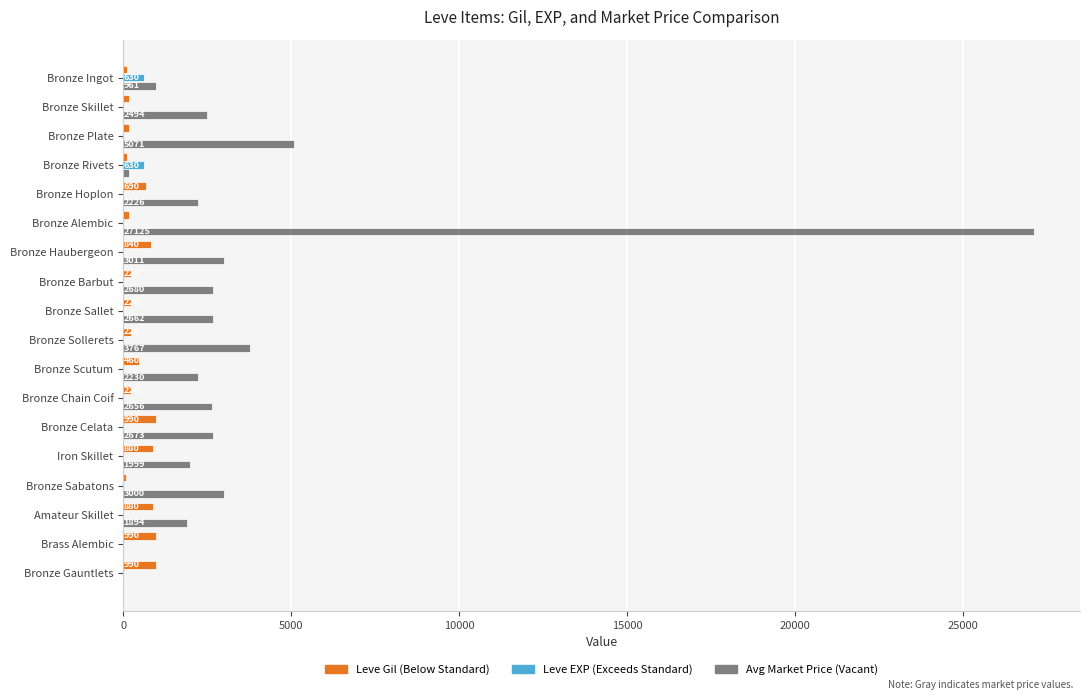

How many categories are shown in the chart?

18